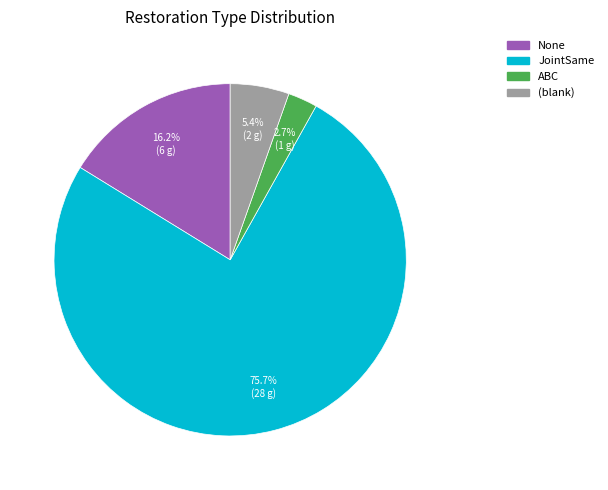

Does any single category account for the majority?

Yes